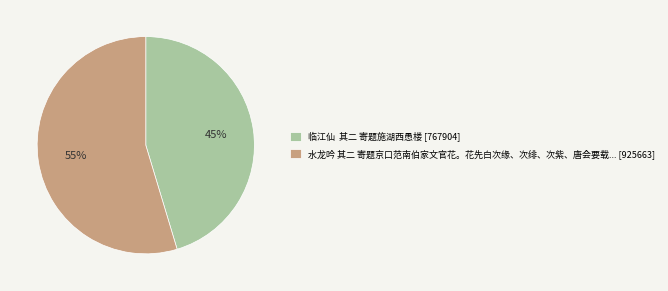

Is there any slice that represents more than half of the pie?

Yes